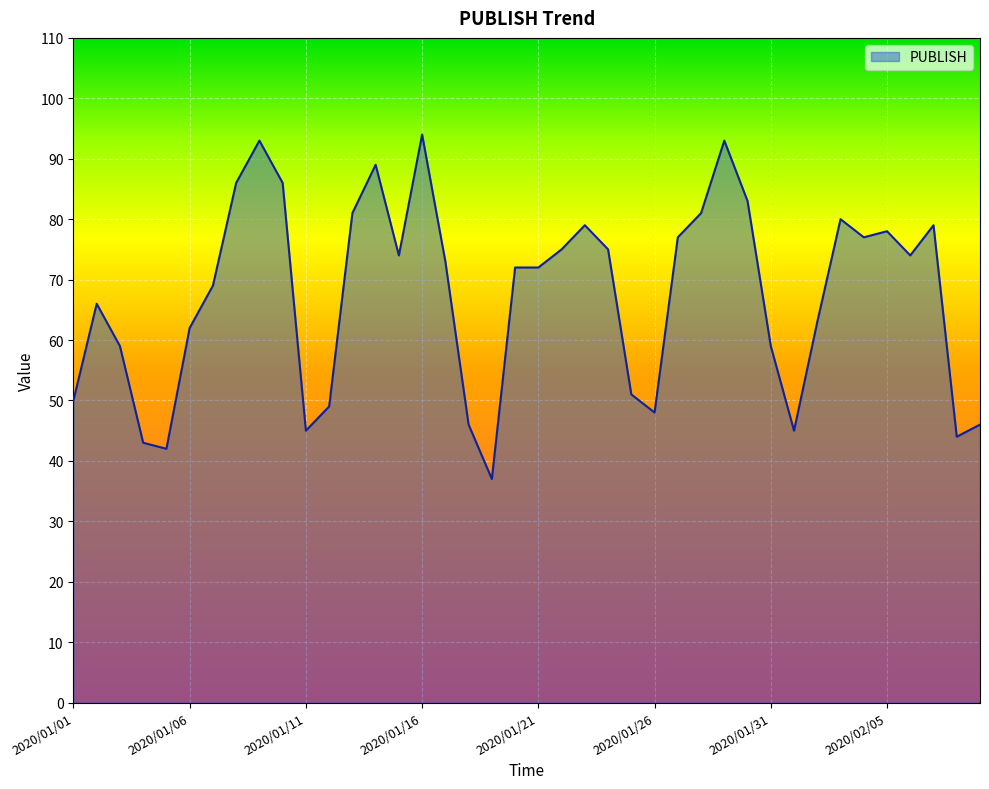

What is the maximum value shown in the chart?

94